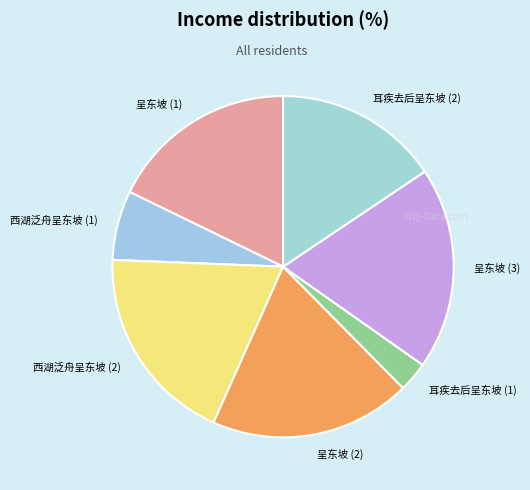

Between 呈东坡 (1) and 西湖泛舟呈东坡 (2), which is larger?

西湖泛舟呈东坡 (2)